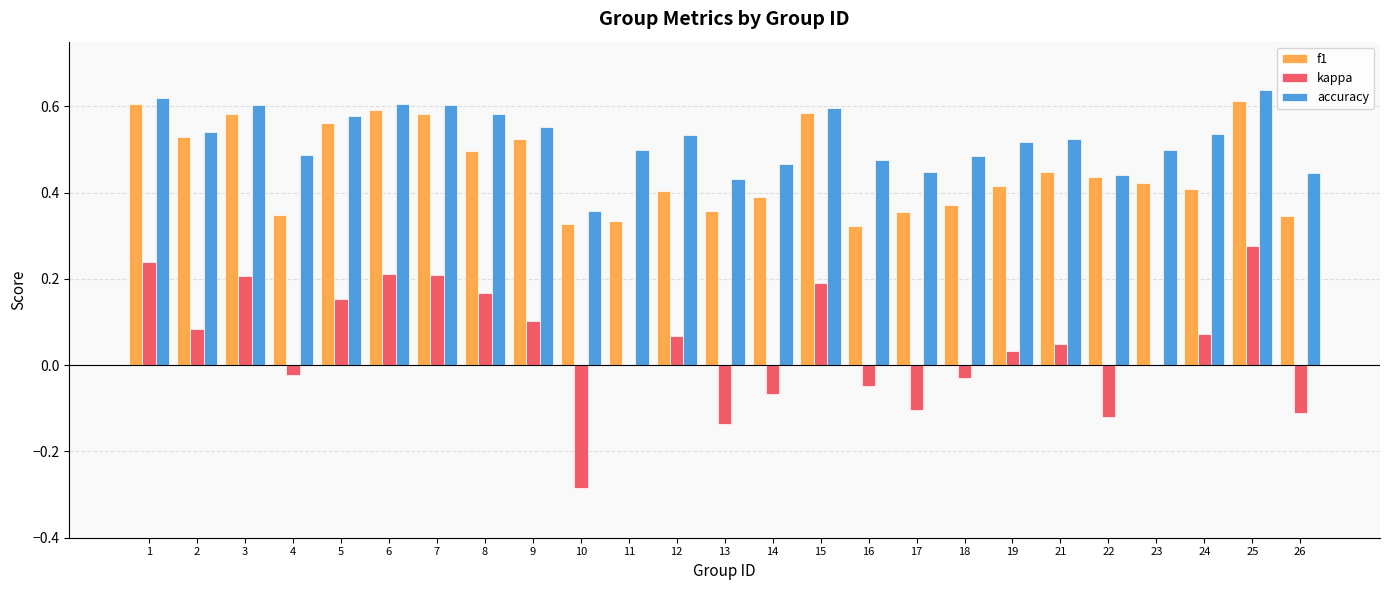

The value of kappa at 5 is 0.2. True or false?

True